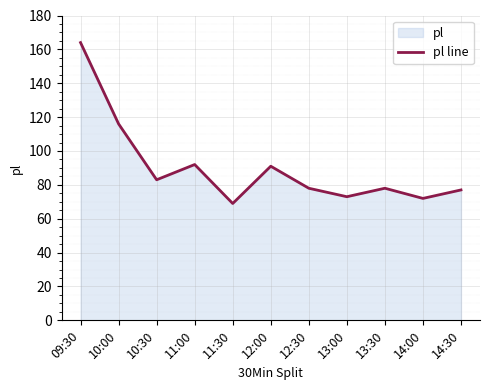

What is the difference between the maximum and minimum values?

95